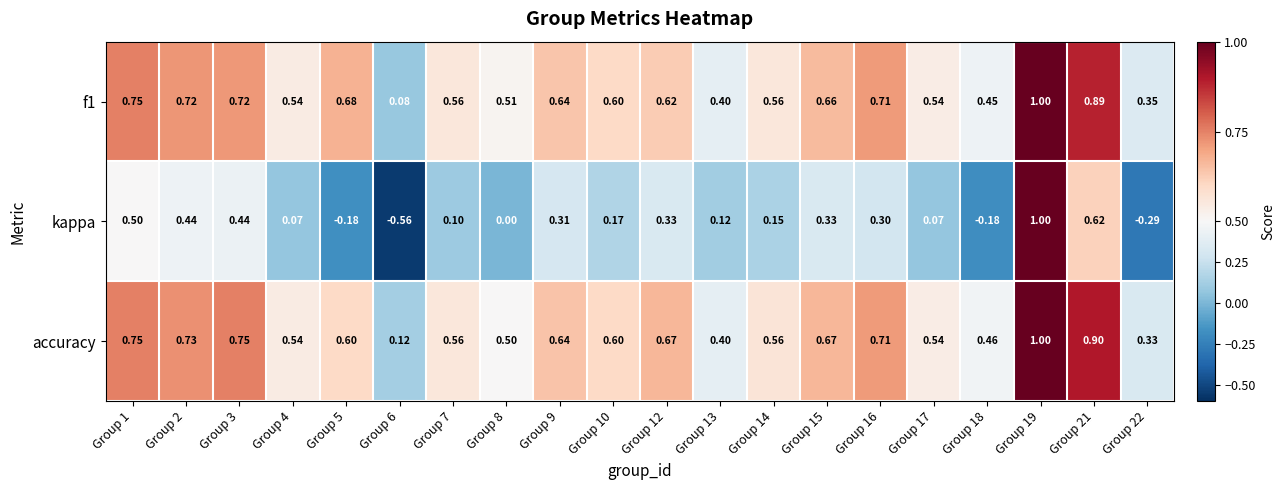

Between Group 10 and Group 18, which series saw the biggest shift?

kappa